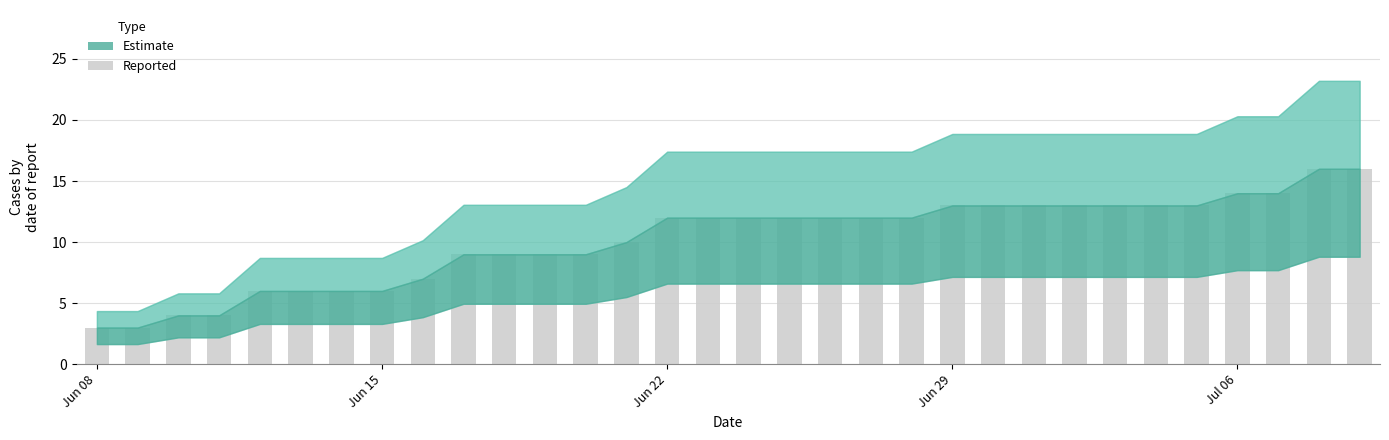

What is the minimum value shown in the chart?

3